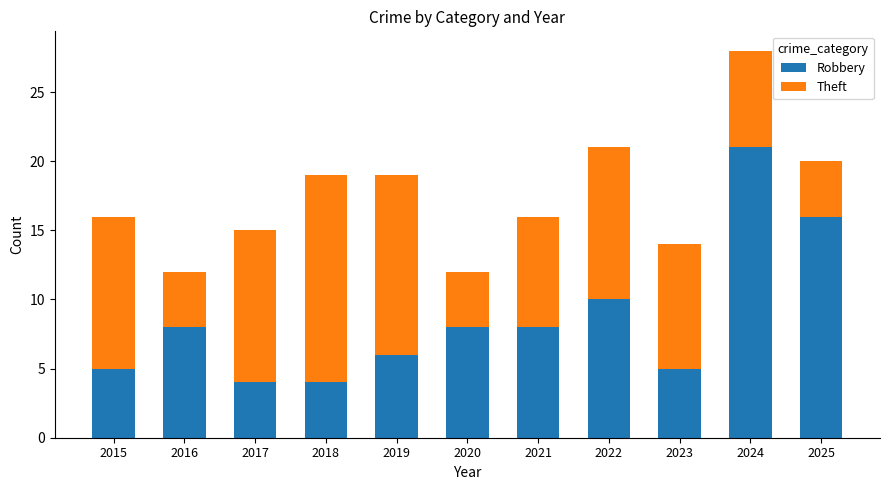

What is the value of the Robbery bar at the 1st from the left?

5